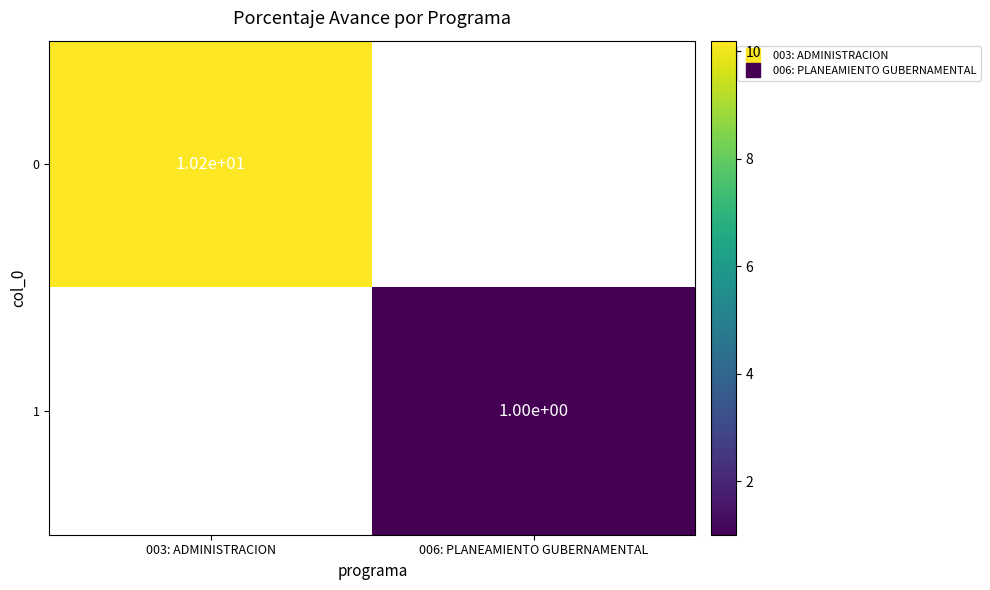

Rank the series by their average value, from highest to lowest.

0, 1